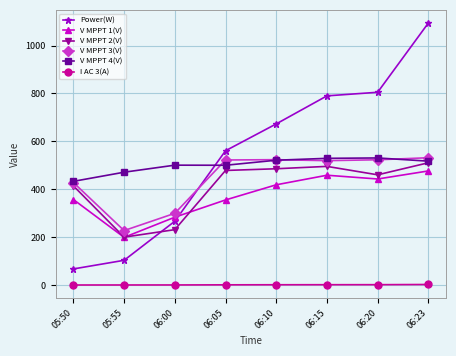

True or false: I AC 3(A) and V MPPT 3(V) cross at least once.

False